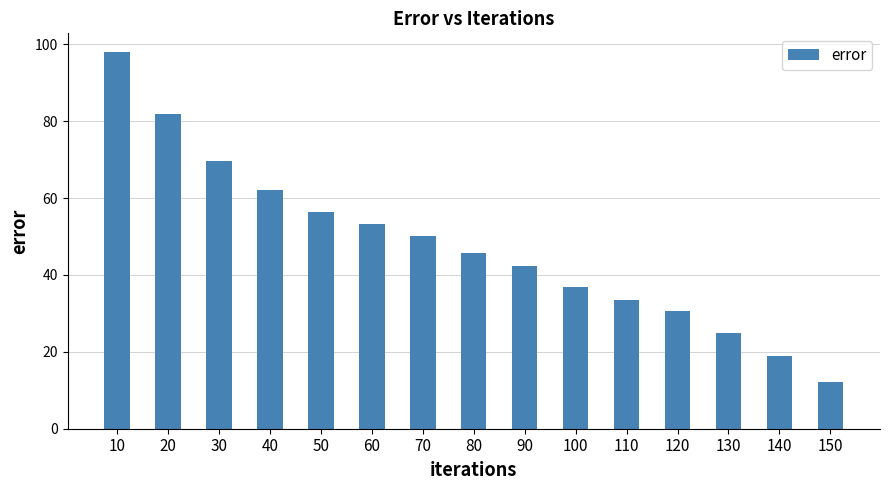

Rank the categories by value from highest to lowest.

10, 20, 30, 40, 50, 60, 70, 80, 90, 100, 110, 120, 130, 140, 150